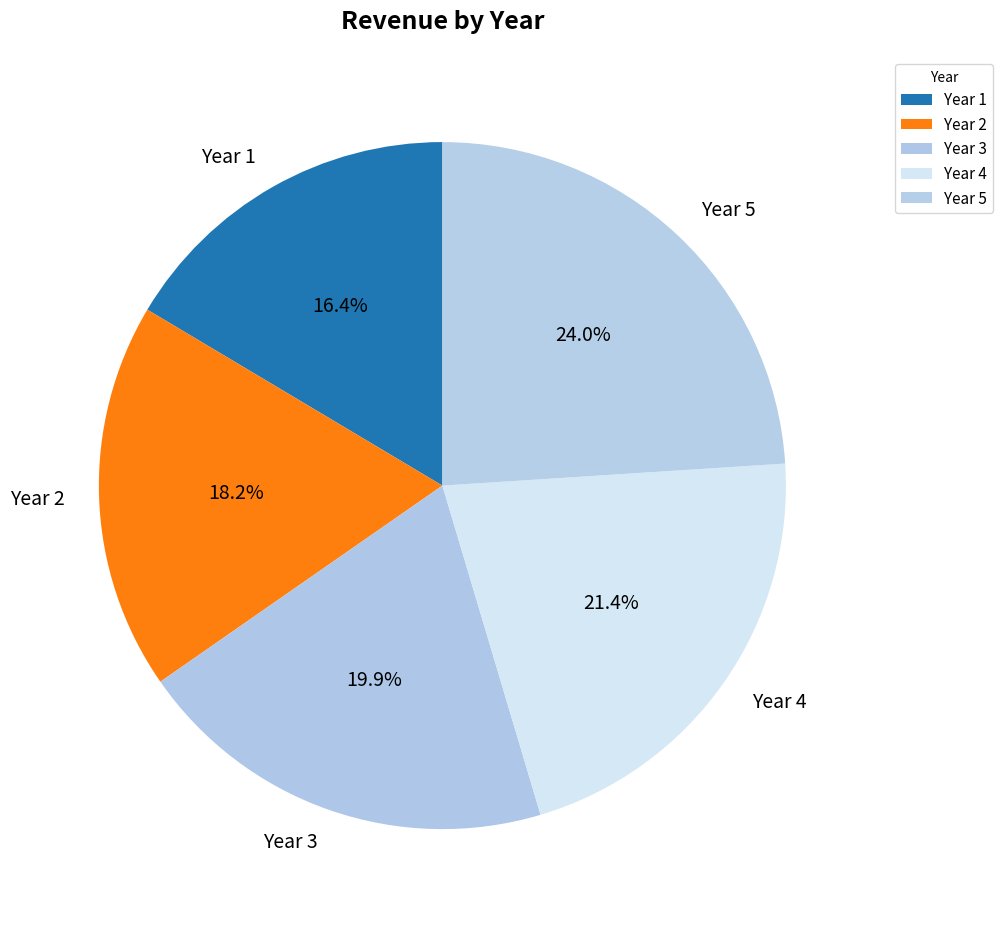

To the nearest percent, what portion does Year 1 represent?

16%